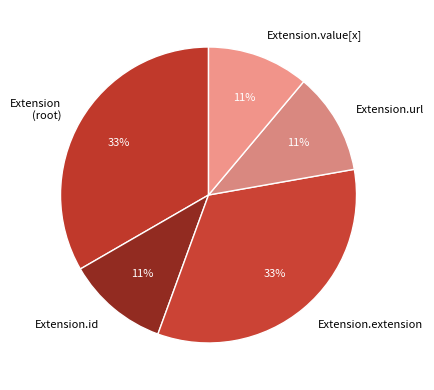

What percentage is the Extension.value[x] slice, to the nearest percent?

11%